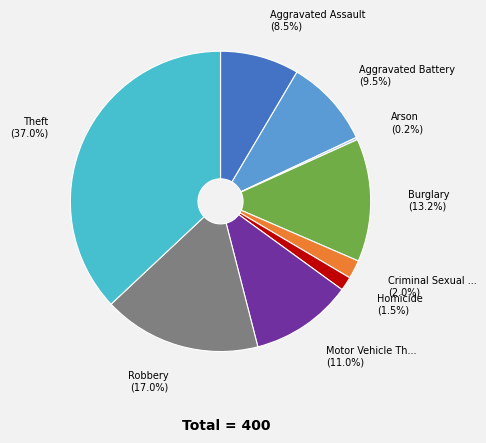

Is there a majority slice in this chart?

No